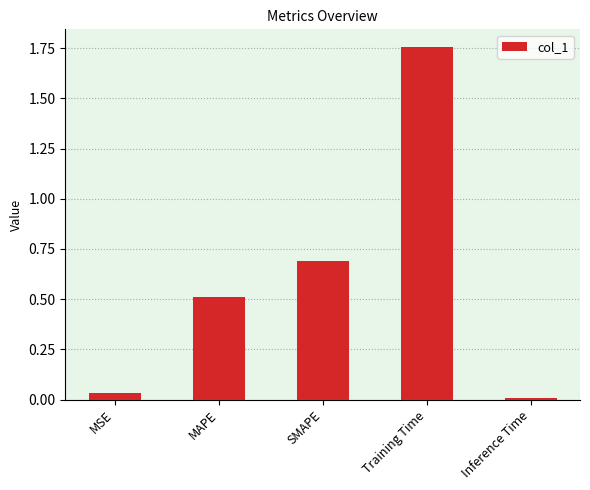

The value at MAPE is 0.5. True or false?

True